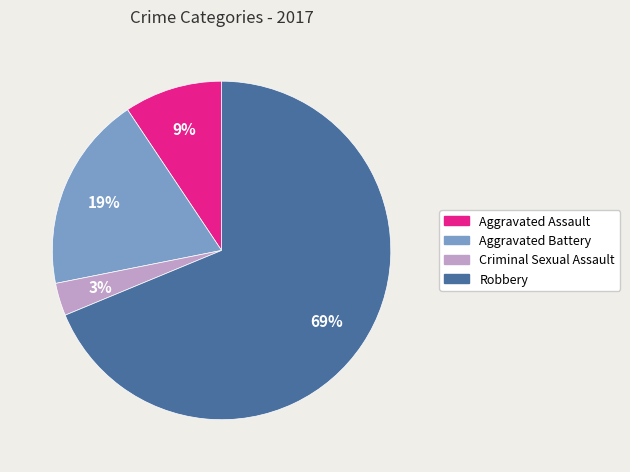

The Robbery slice represents 78% of the pie. True or false?

False